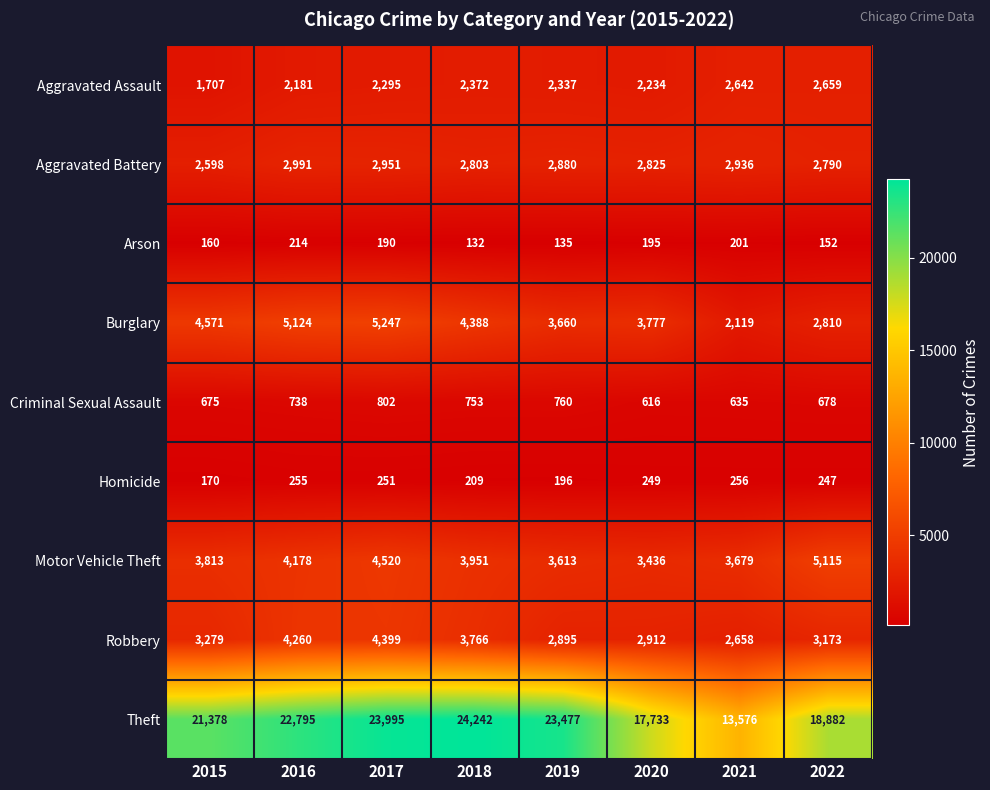

How many series are shown in this chart?

9